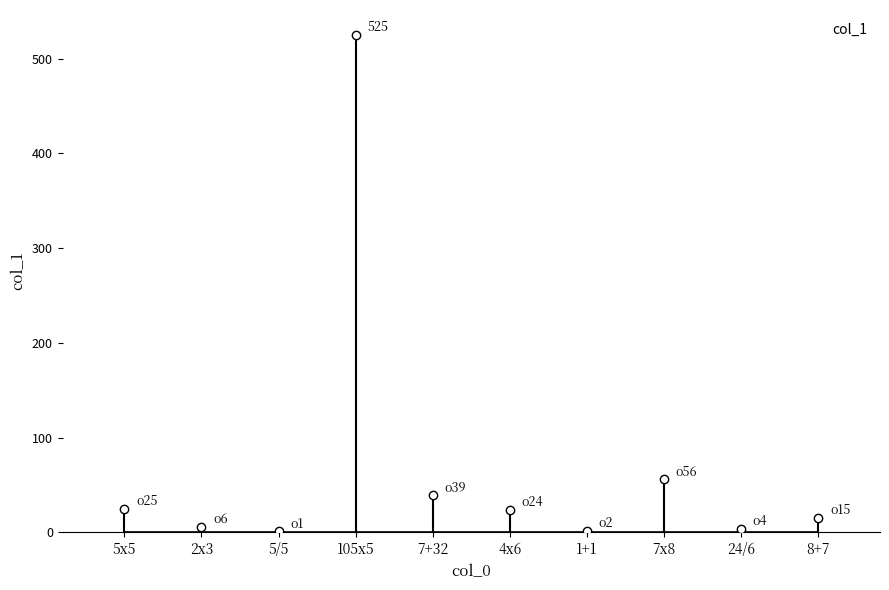

What is the difference between the maximum and minimum values?

524